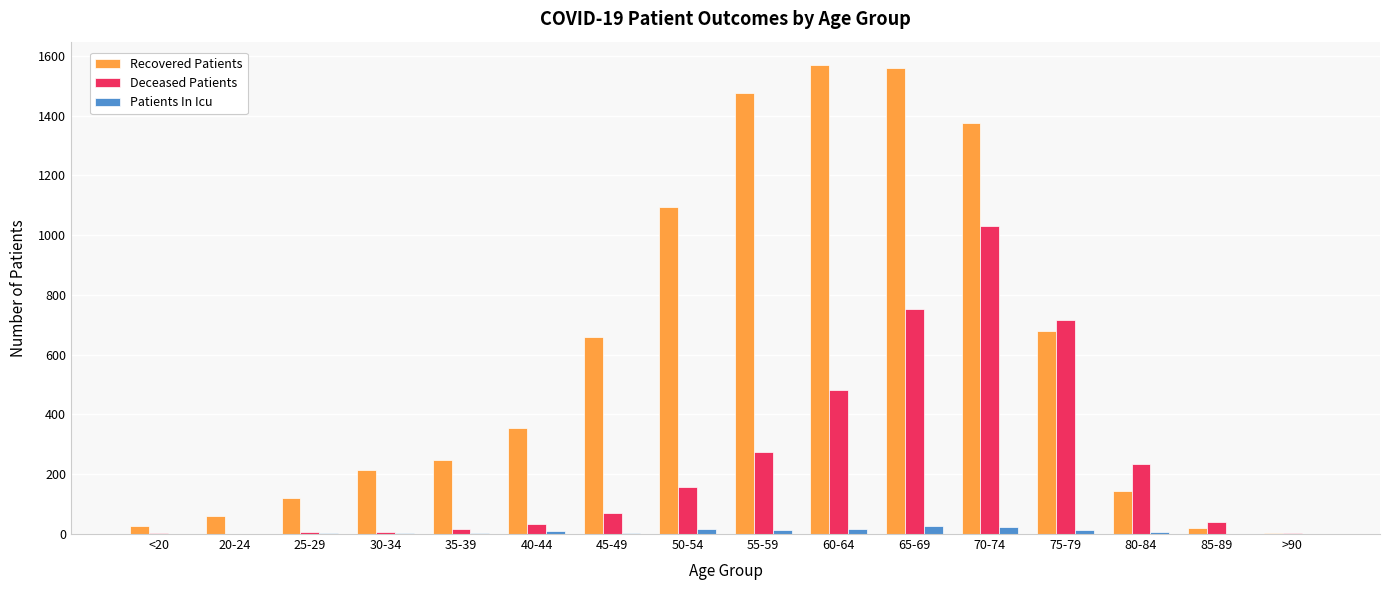

Which series has the largest total across all categories?

Recovered Patients